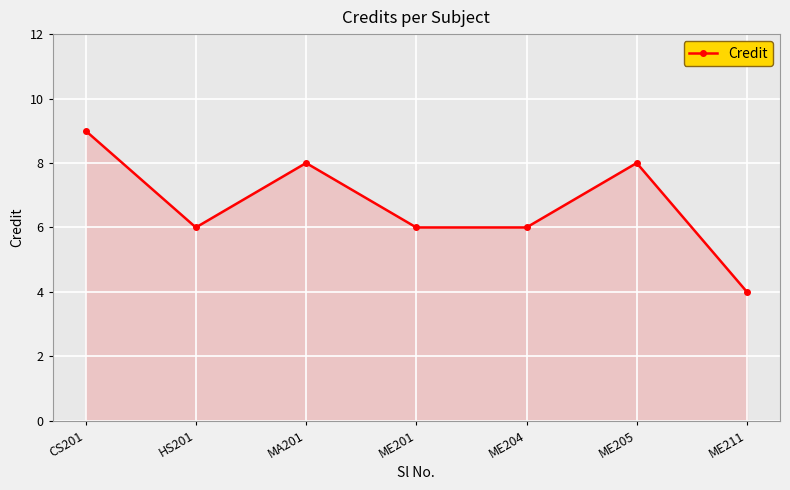

What is the label of the 1st point from the left?

CS201